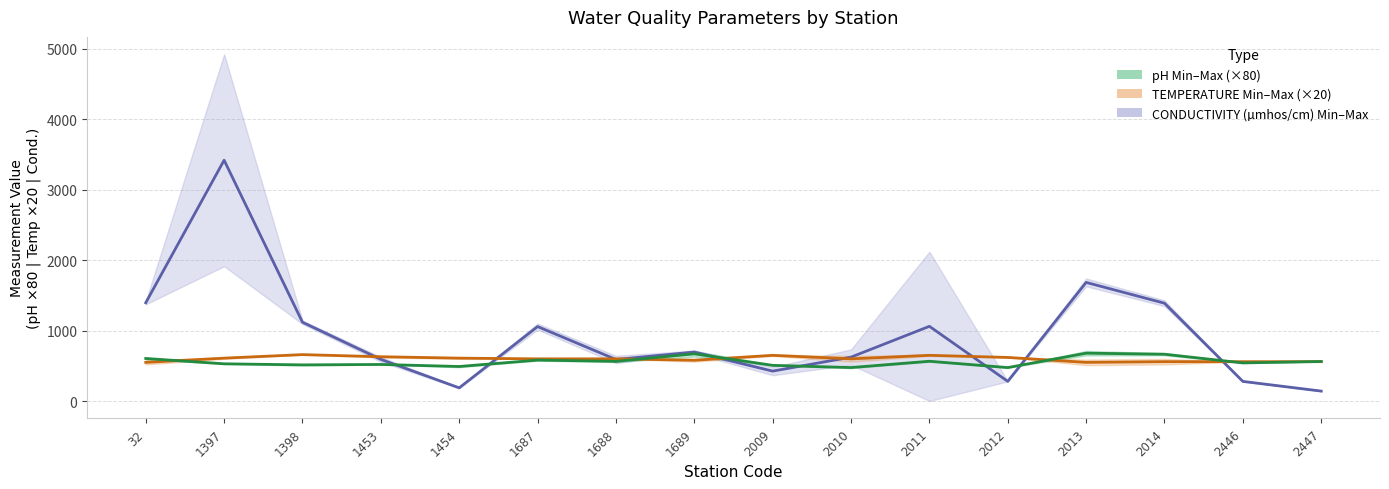

What is the difference between the highest and lowest values at 2012?

339.1